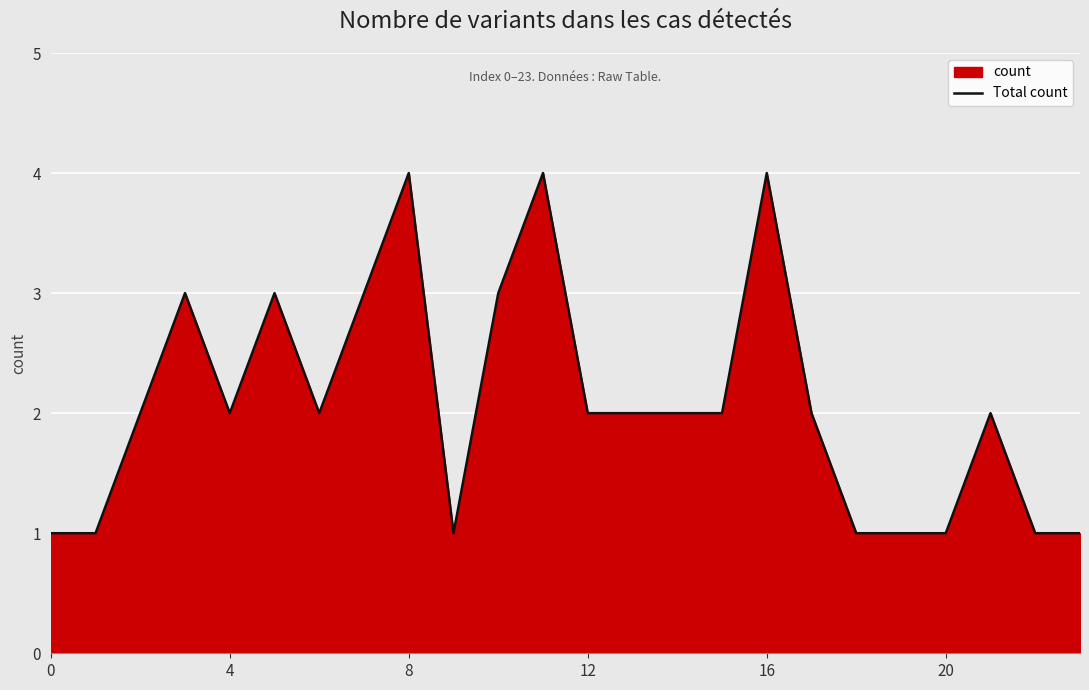

True or false: the data shows 4 at 16.

True